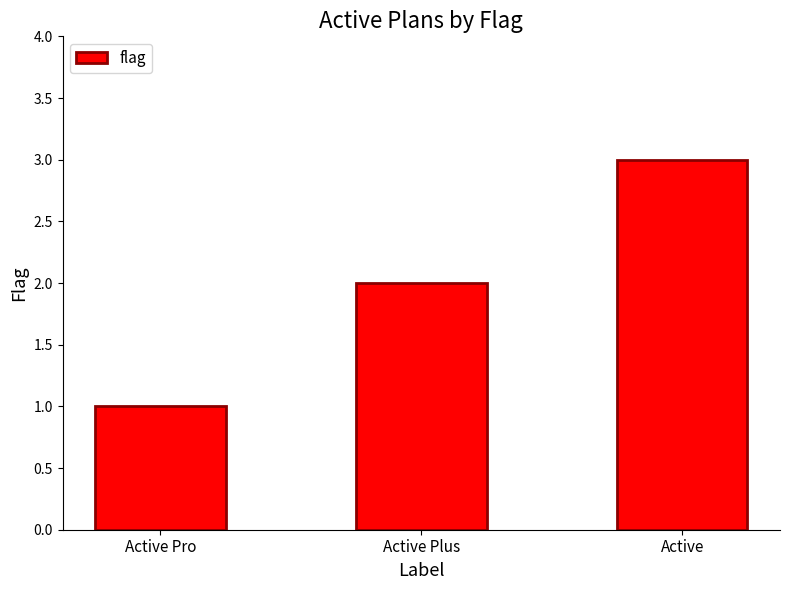

Is it true that the value at Active is 1?

False